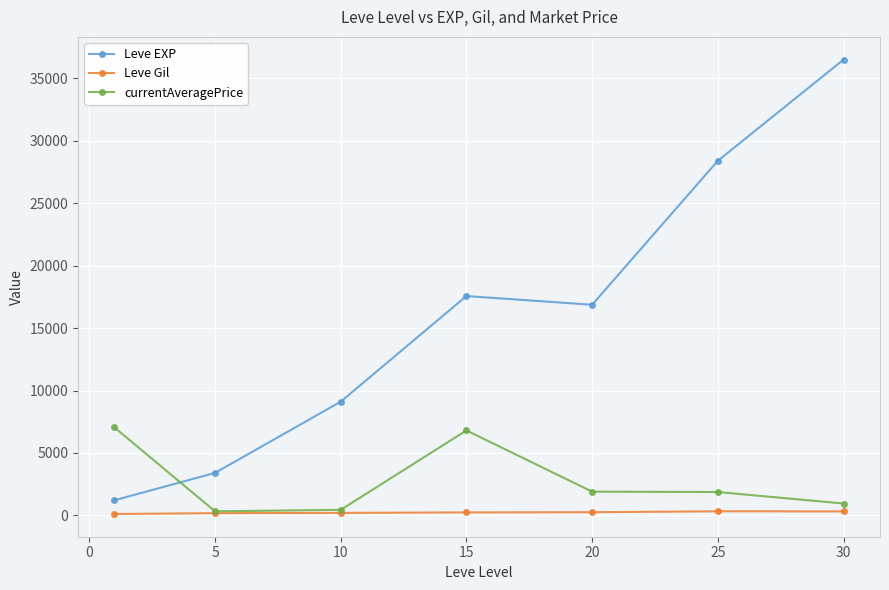

Which series has the largest total across all categories?

Leve EXP